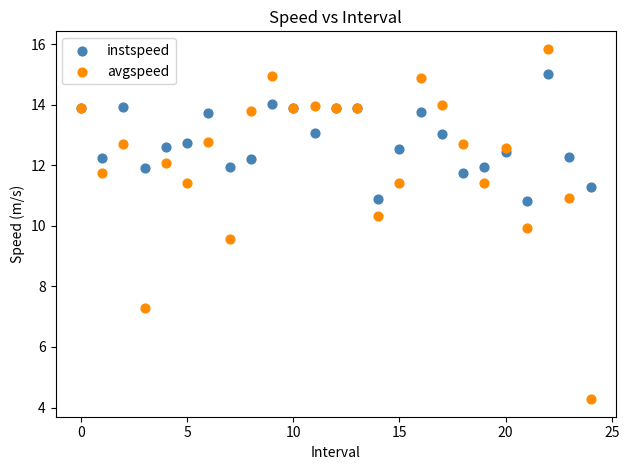

Which series has the widest spread of Y values?

avgspeed